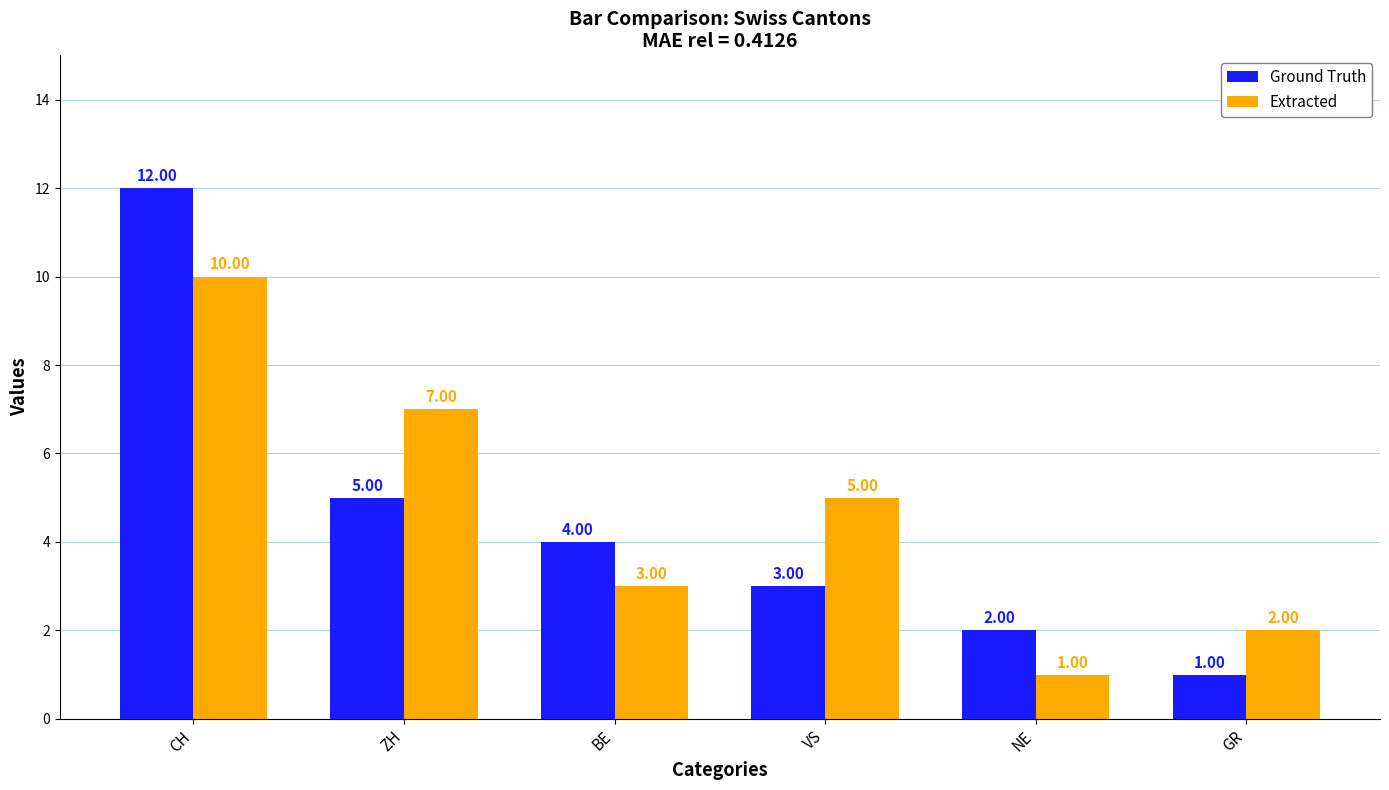

What is the smallest value displayed?

1